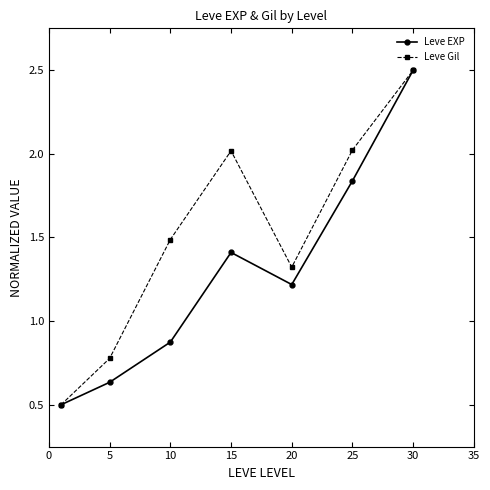

How many interior local peaks does the Leve Gil series have?

1